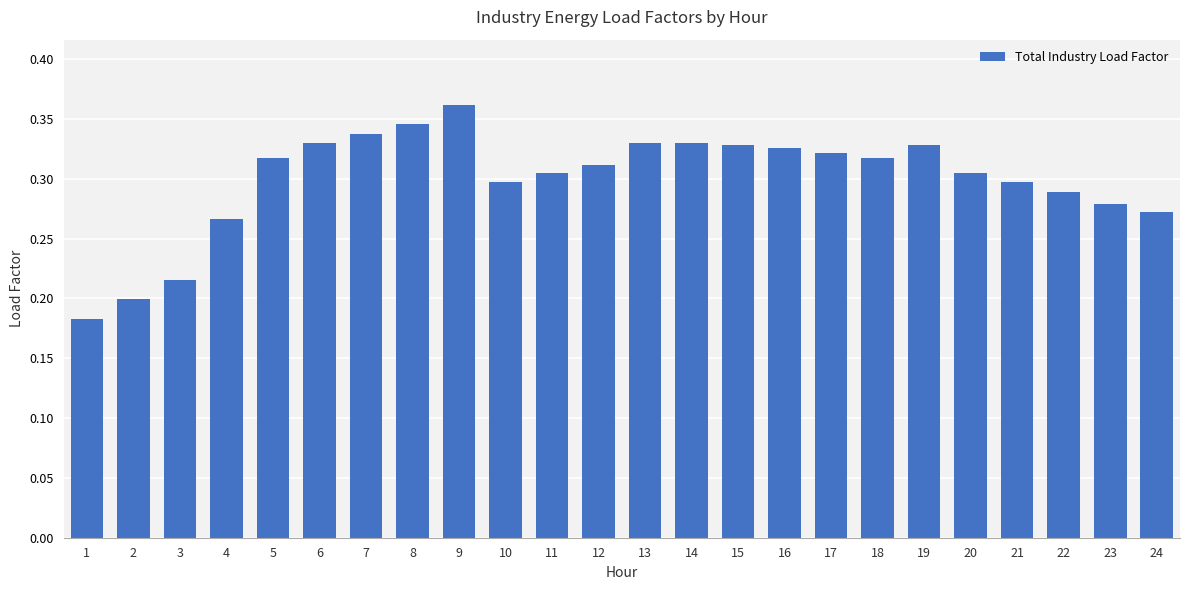

How many values are between 0 and 1?

24